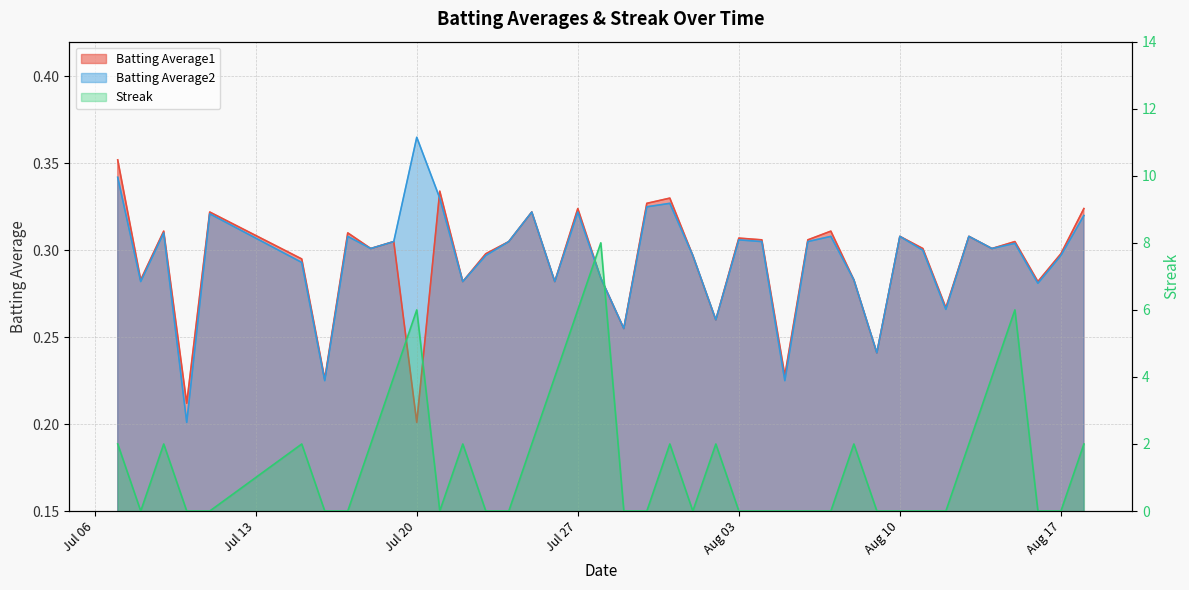

Reading left to right, what are all the values shown in this chart?

Batting Average1: 0.4	0.3	0.3	0.2	0.3	0.3	0.2	0.3	0.3	0.3	0.2	0.3	0.3	0.3	0.3	0.3	0.3	0.3	0.3	0.3	0.3	0.3	0.3	0.3	0.3	0.3	0.2	0.3	0.3	0.3	0.2	0.3	0.3	0.3	0.3	0.3	0.3	0.3	0.3	0.3
Batting Average2: 0.3	0.3	0.3	0.2	0.3	0.3	0.2	0.3	0.3	0.3	0.4	0.3	0.3	0.3	0.3	0.3	0.3	0.3	0.3	0.3	0.3	0.3	0.3	0.3	0.3	0.3	0.2	0.3	0.3	0.3	0.2	0.3	0.3	0.3	0.3	0.3	0.3	0.3	0.3	0.3
Streak: 2.0	0.0	2.0	0.0	0.0	2.0	0.0	0.0	2.0	4.0	6.0	0.0	2.0	0.0	0.0	2.0	4.0	6.0	8.0	0.0	0.0	2.0	0.0	2.0	0.0	0.0	0.0	0.0	0.0	2.0	0.0	0.0	0.0	0.0	2.0	4.0	6.0	0.0	0.0	2.0